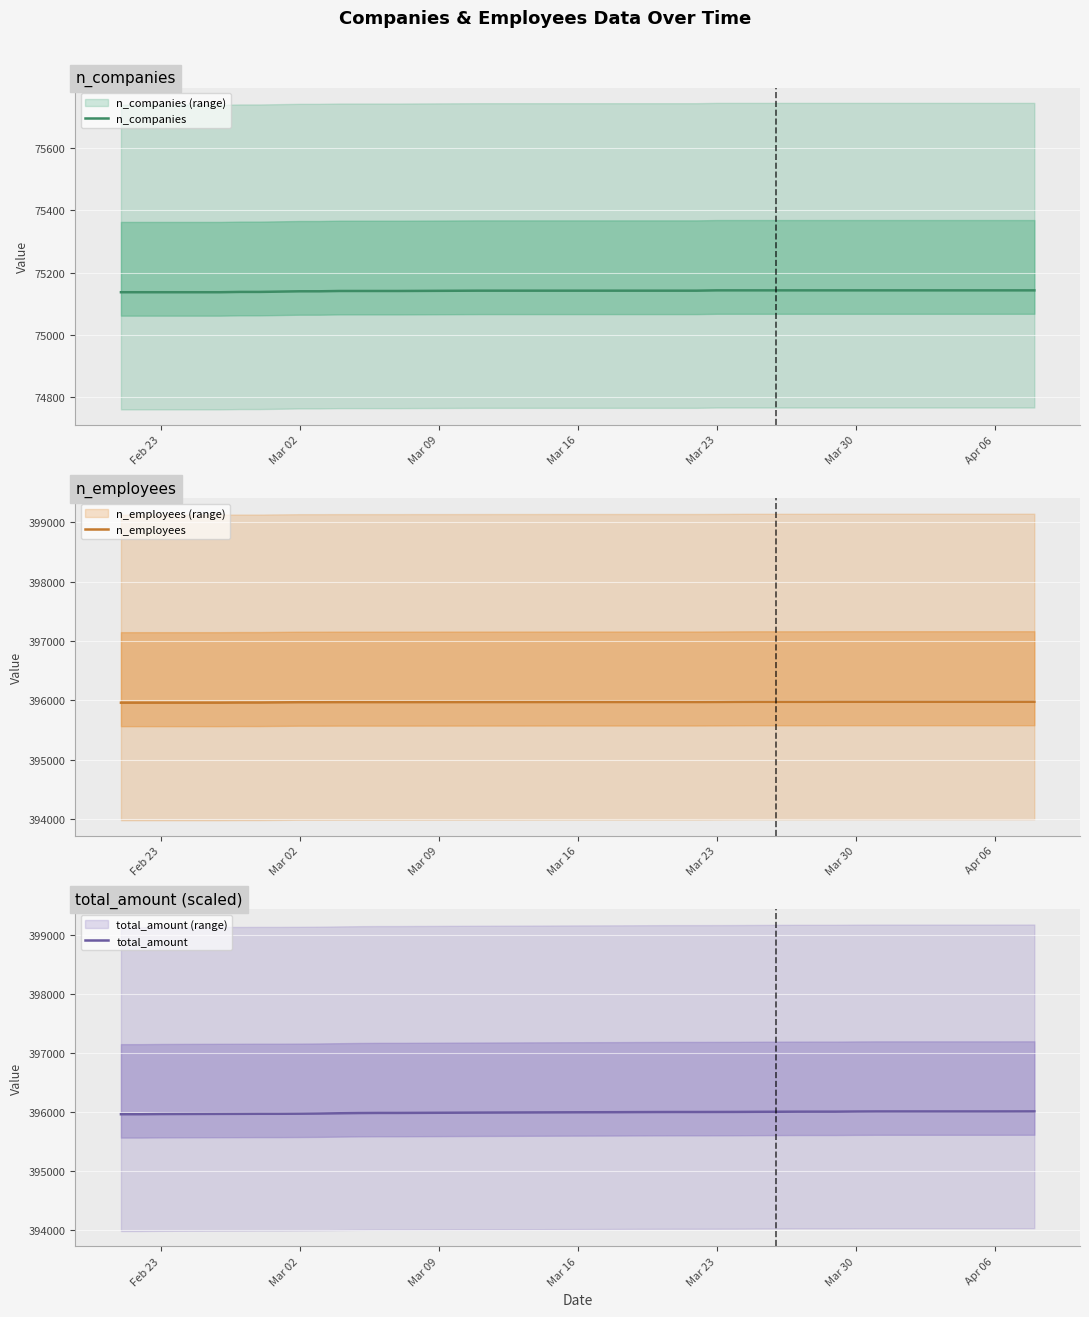

True or false: n_companies and total_amount cross at least once.

False